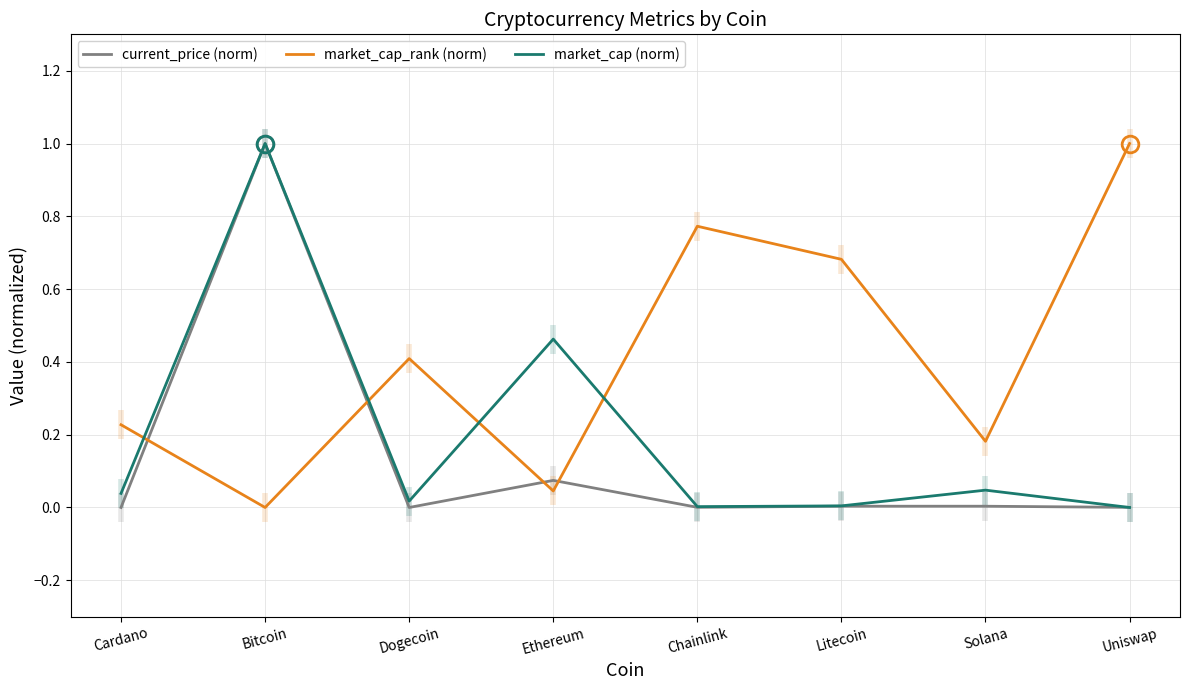

Reading left to right, what are all the values shown in this chart?

current_price (norm): Cardano=0.0	Bitcoin=1.0	Dogecoin=0.0	Ethereum=0.1	Chainlink=0.0	Litecoin=0.0	Solana=0.0	Uniswap=0.0
market_cap_rank (norm): Cardano=0.2	Bitcoin=0.0	Dogecoin=0.4	Ethereum=0.0	Chainlink=0.8	Litecoin=0.7	Solana=0.2	Uniswap=1.0
market_cap (norm): Cardano=0.0	Bitcoin=1.0	Dogecoin=0.0	Ethereum=0.5	Chainlink=0.0	Litecoin=0.0	Solana=0.0	Uniswap=0.0